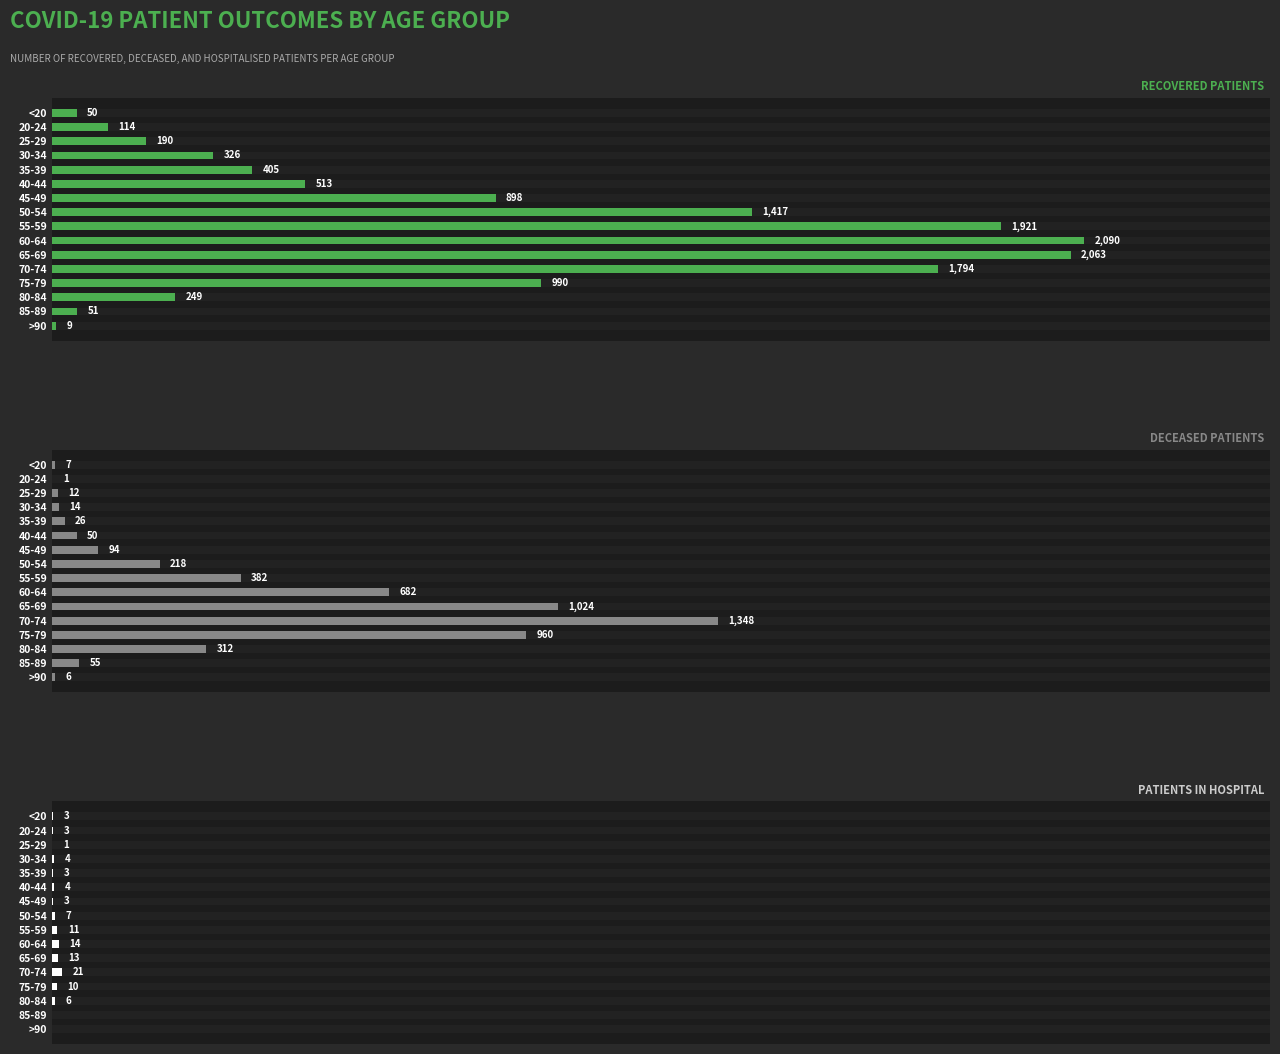

Which series has the largest total across all categories?

Recovered Patients